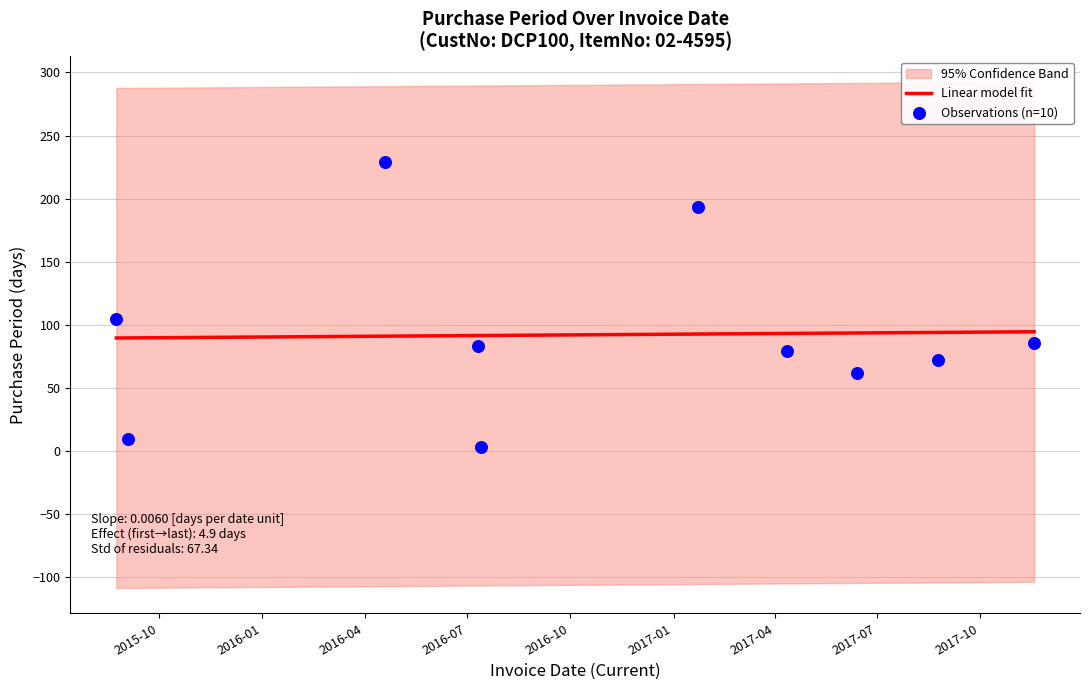

Which has a higher value, 2017-01-23 or 2016-04-19?

2016-04-19